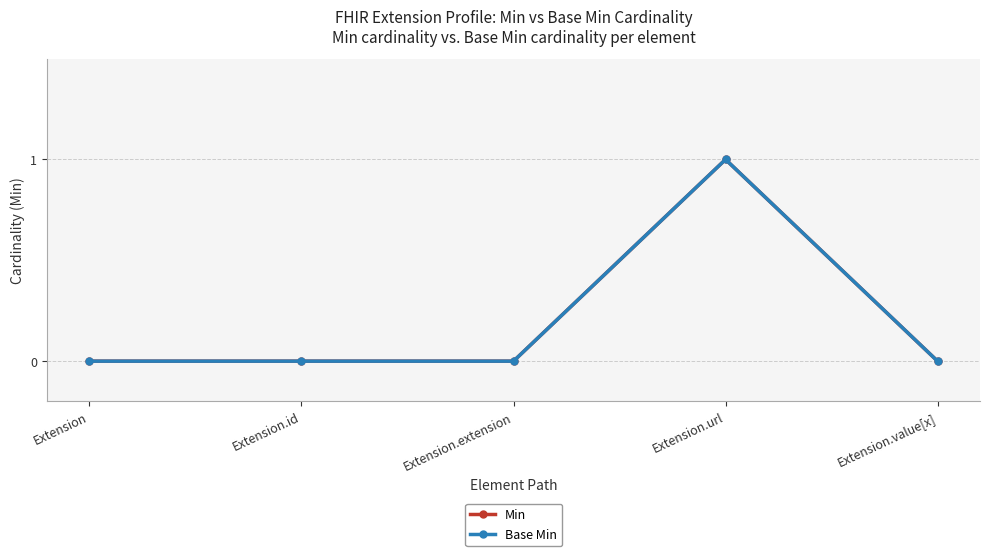

How many lines are shown in the chart?

2